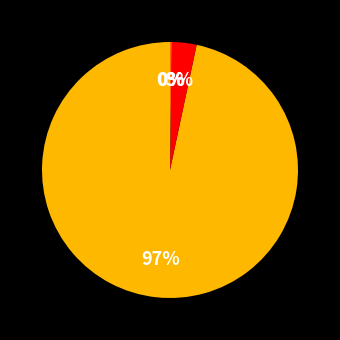

Is there a majority slice in this chart?

Yes